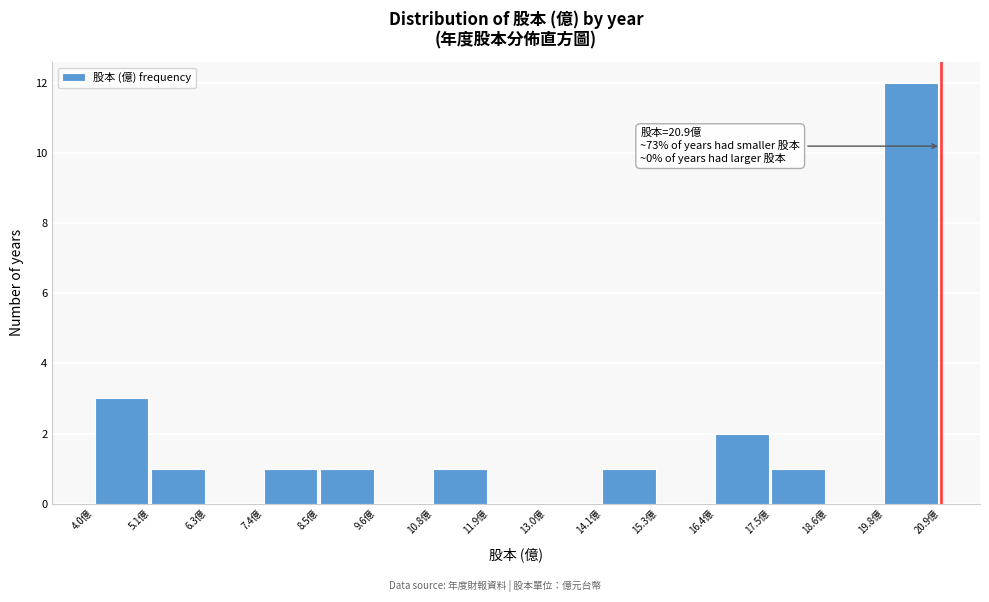

Over which range of the x-axis is the bar tallest?

19.8 to 21.0